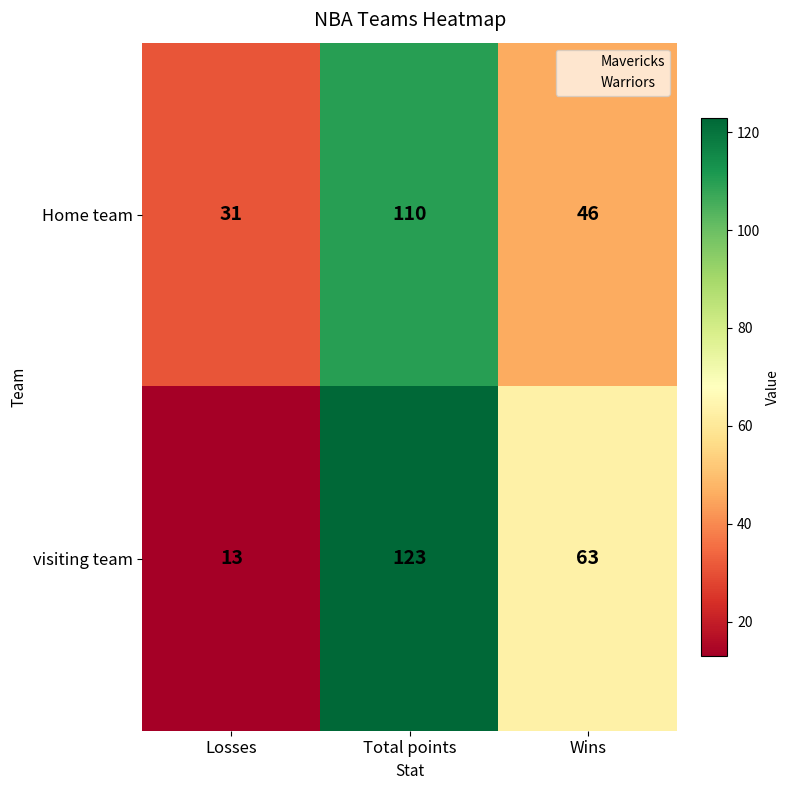

Between Total points and Wins, which series saw the biggest shift?

Home team